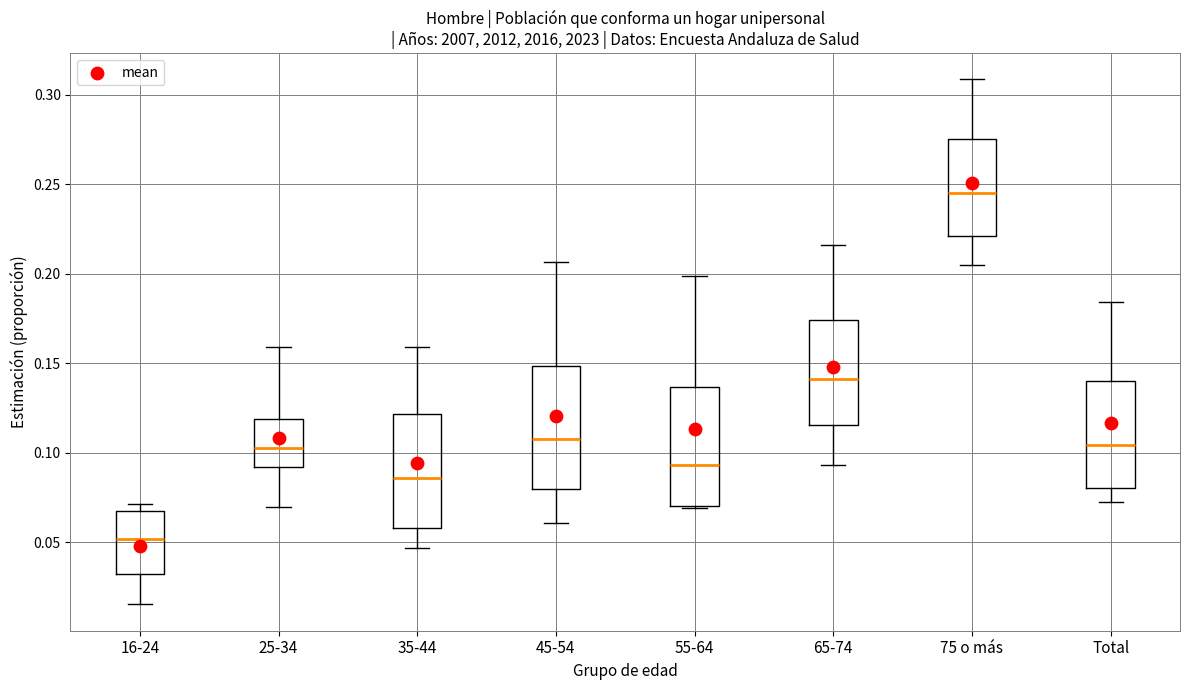

Which box's median line is the lowest?

16-24